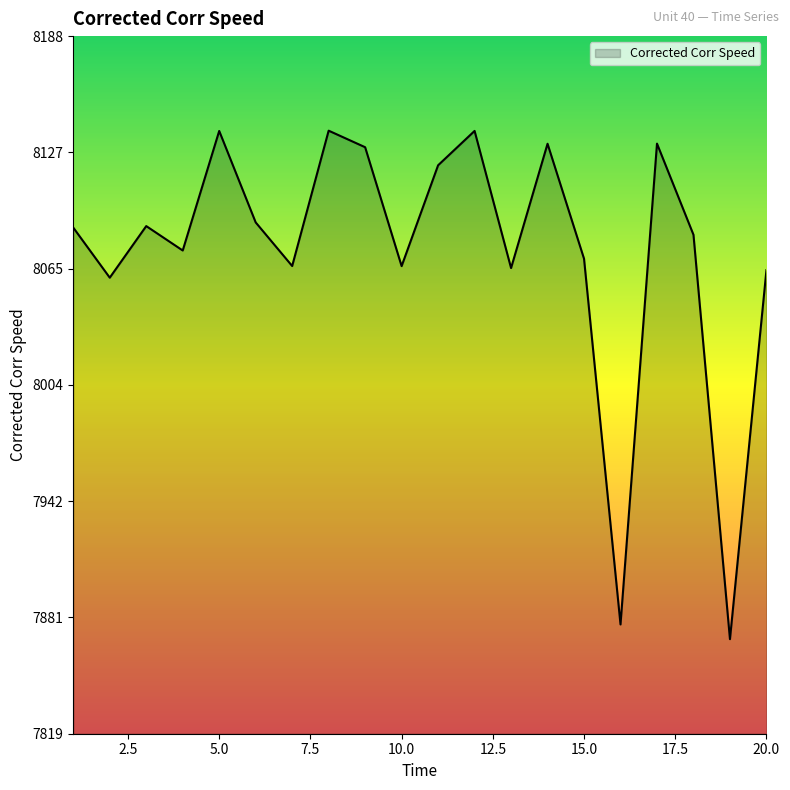

What is the difference between the maximum and minimum values?

268.9